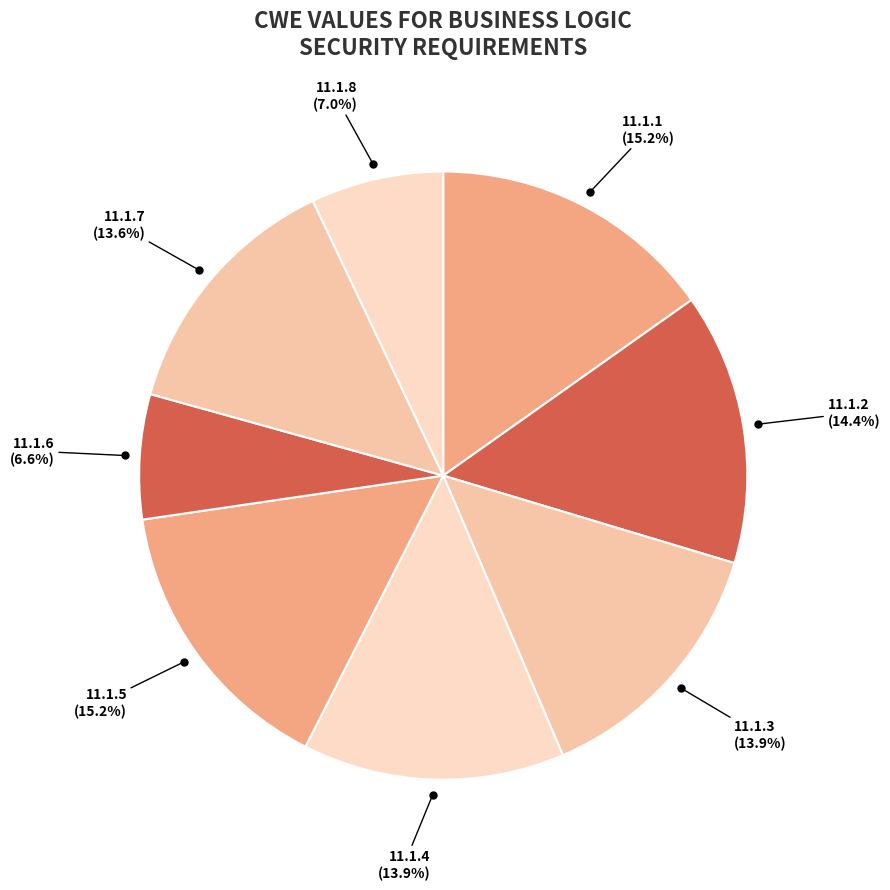

What is the smallest slice in the pie chart?

11.1.6